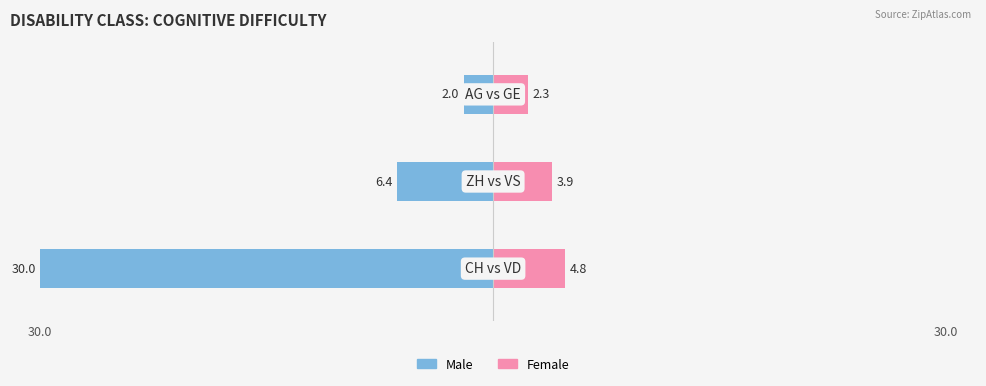

How many data points in Right Canton are above 3?

2